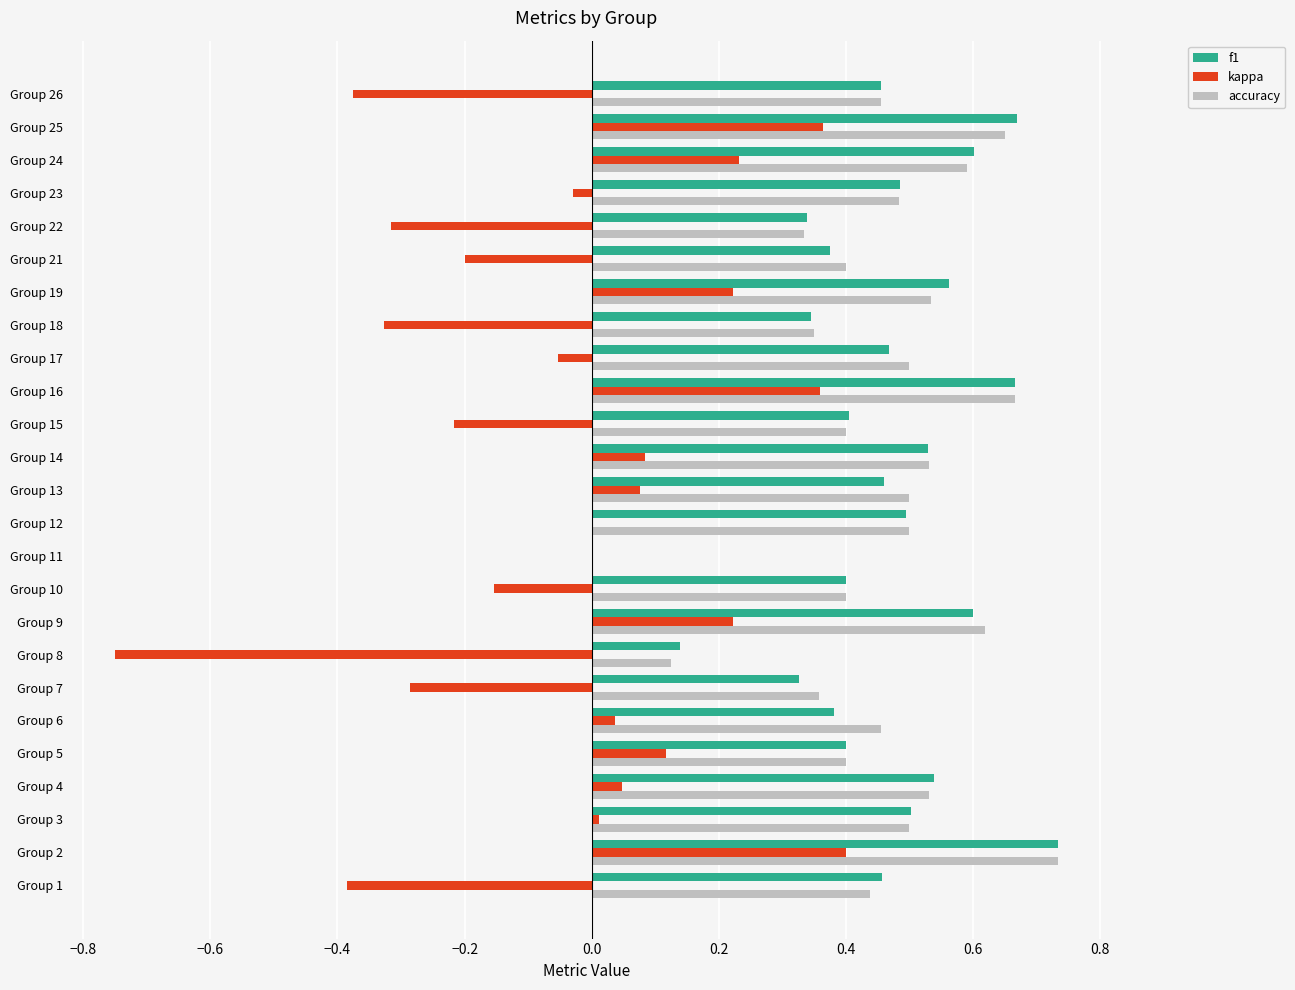

Which series changed the most between Group 21 and Group 24?

kappa